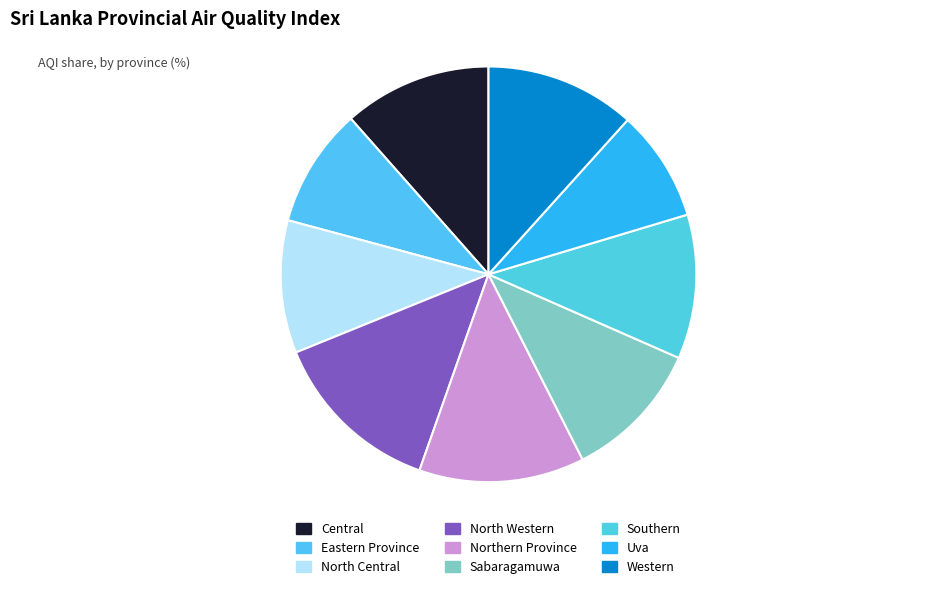

Rank the categories by value from lowest to highest.

Uva, Eastern Province, North Central, Sabaragamuwa, Southern, Central, Western, Northern Province, North Western